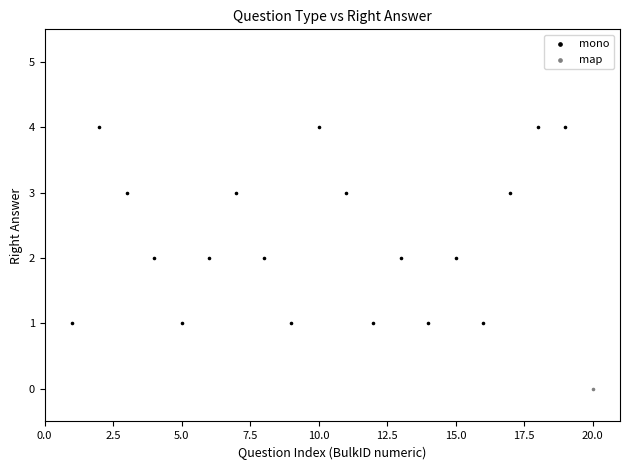

What are all the series names shown in the legend?

mono, map